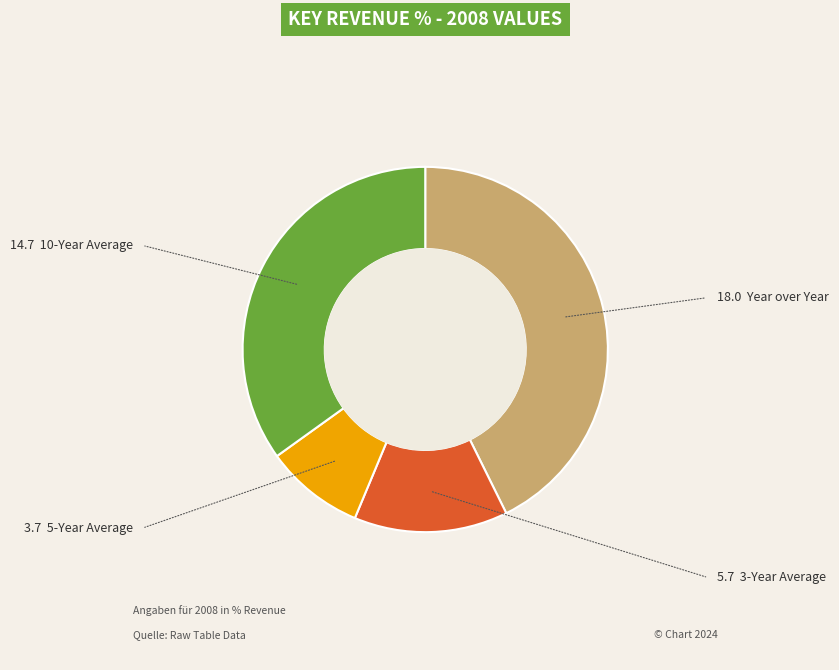

Is there a majority slice in this chart?

No